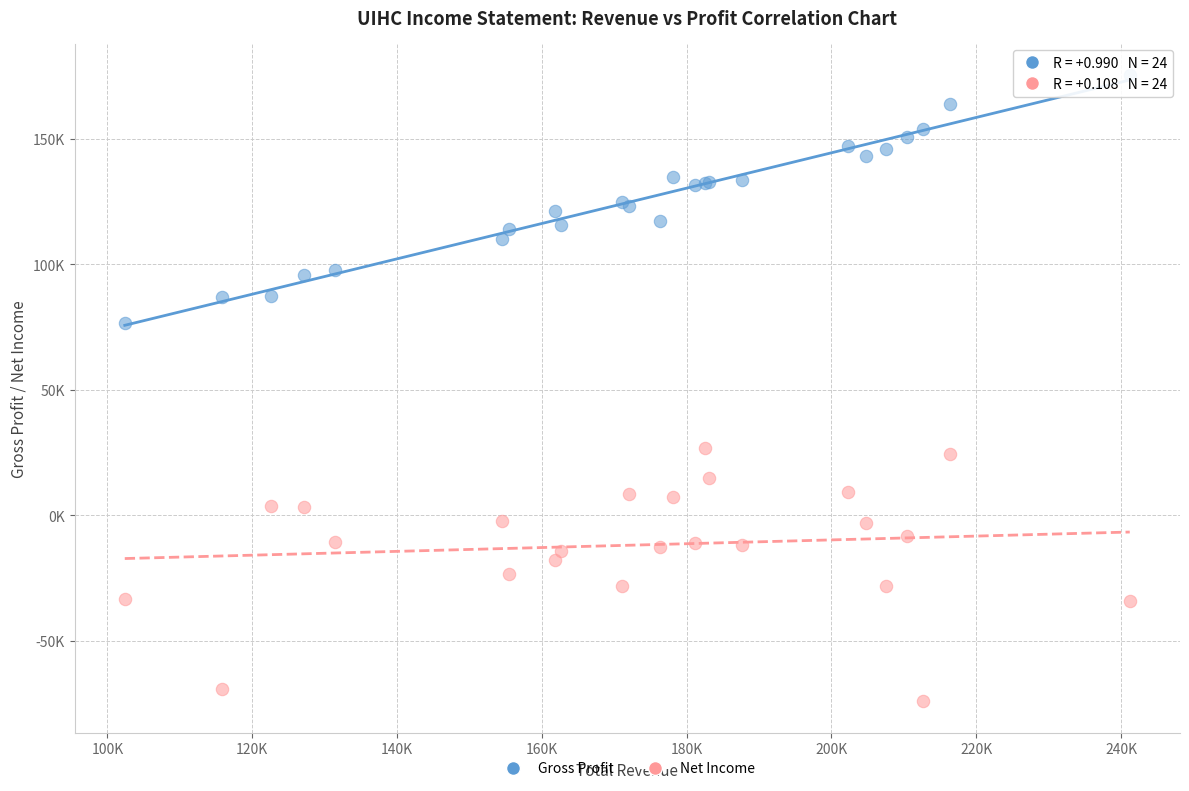

Which series contains the lowest Y value?

Net Income